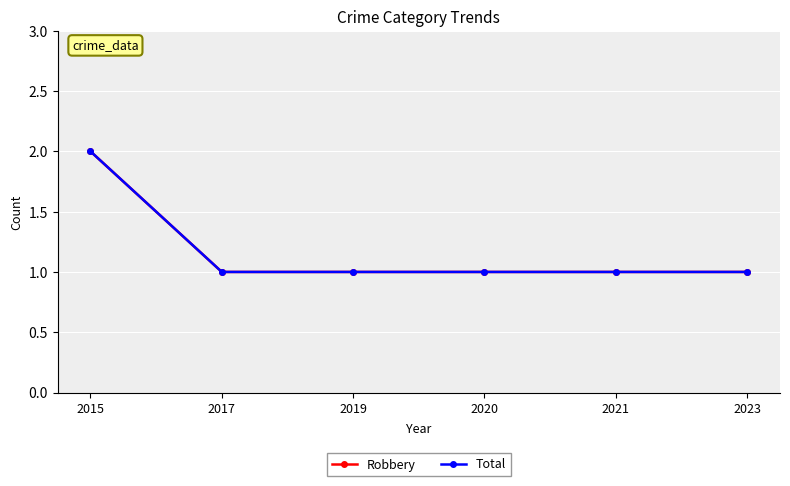

Reading left to right, what are all the values shown in this chart?

Robbery: 2	1	1	1	1	1
Total: 2	1	1	1	1	1